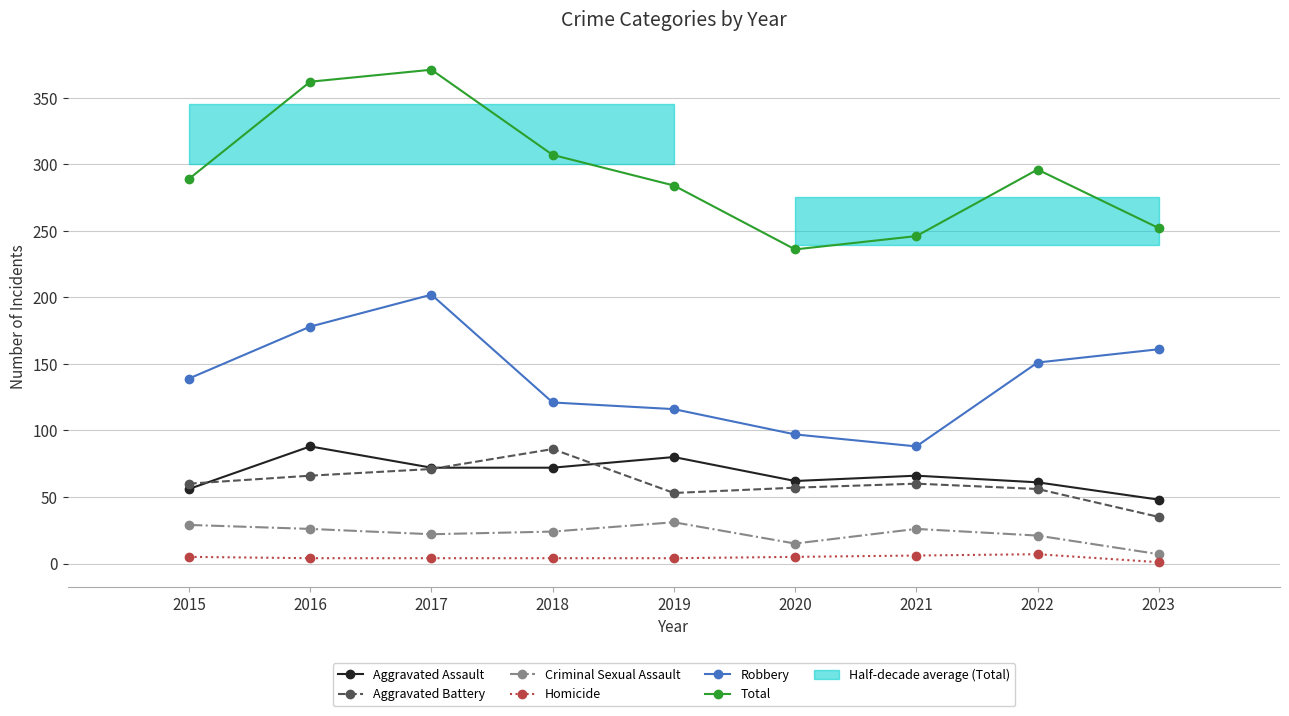

True or false: Aggravated Assault and Robbery intersect in this chart.

False